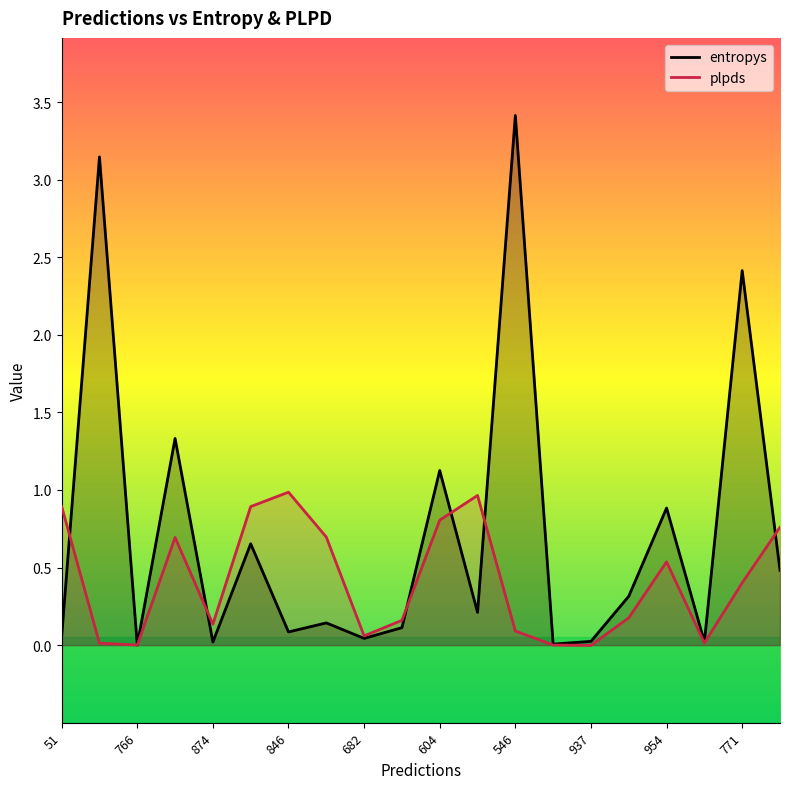

How many intersections are there between entropys and plpds?

8